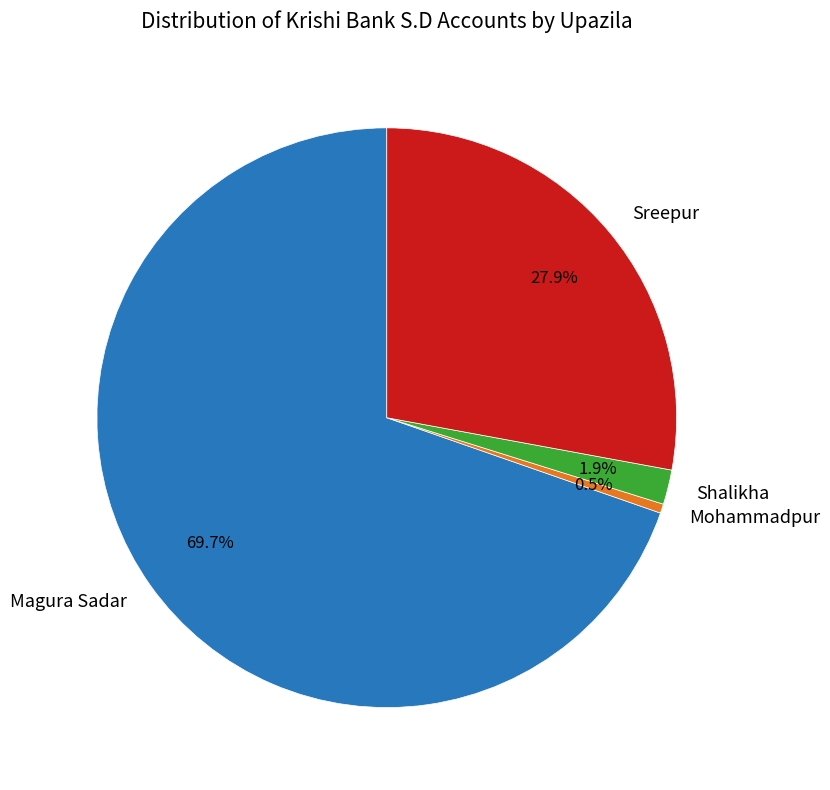

Does any single category account for the majority?

Yes